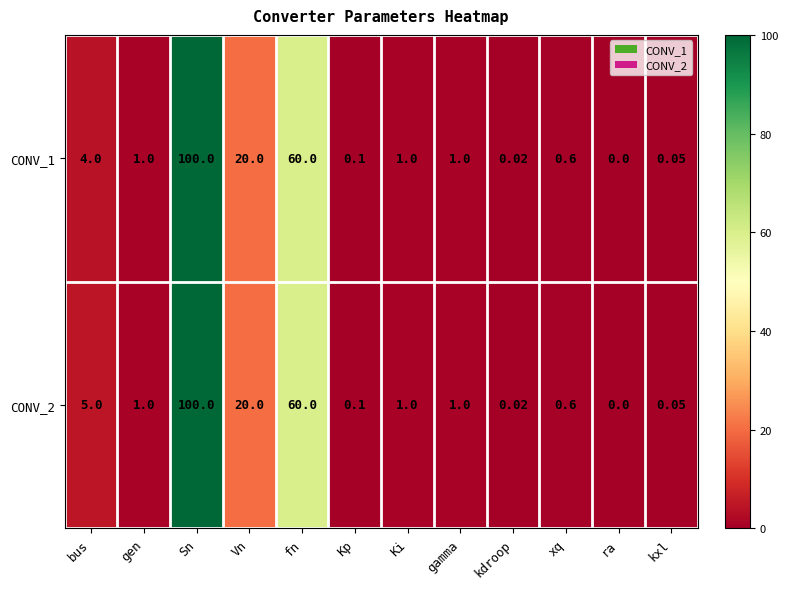

Which category has the lowest value across all series?

ra